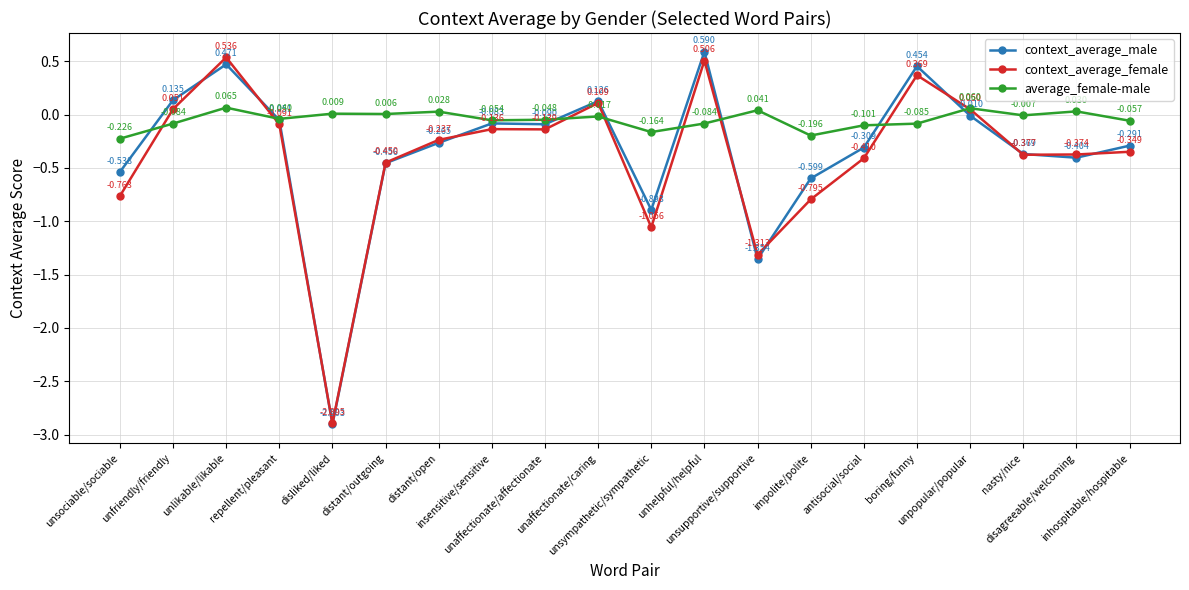

List the series in order of their peak value, lowest first.

average_female-male, context_average_female, context_average_male